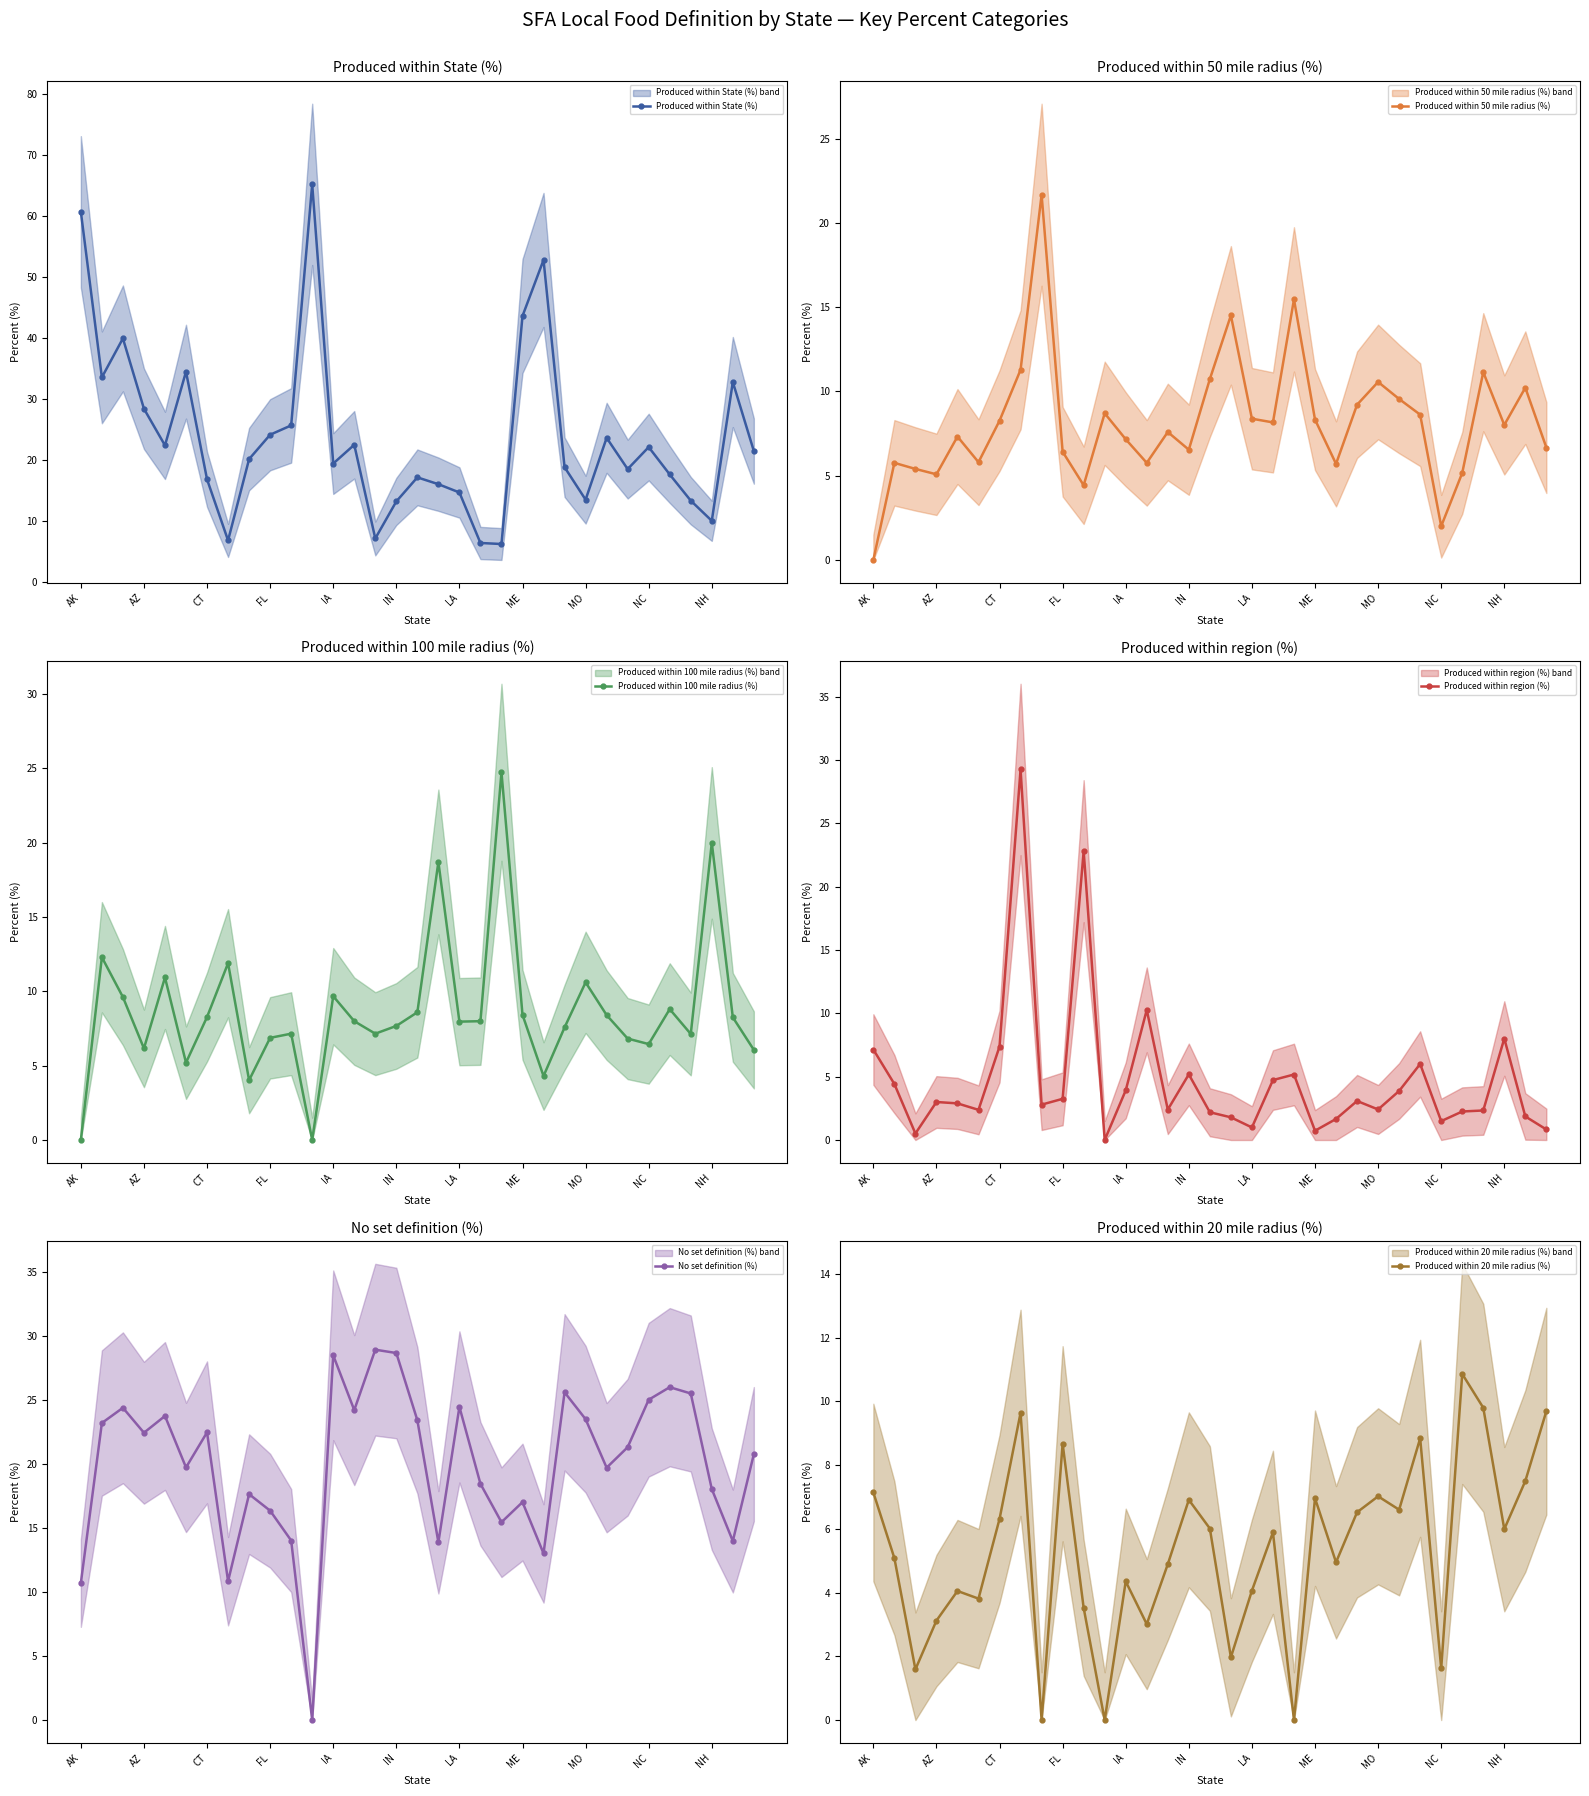

True or false: Produced within State (%) has more than 1 points higher than both neighbors.

True